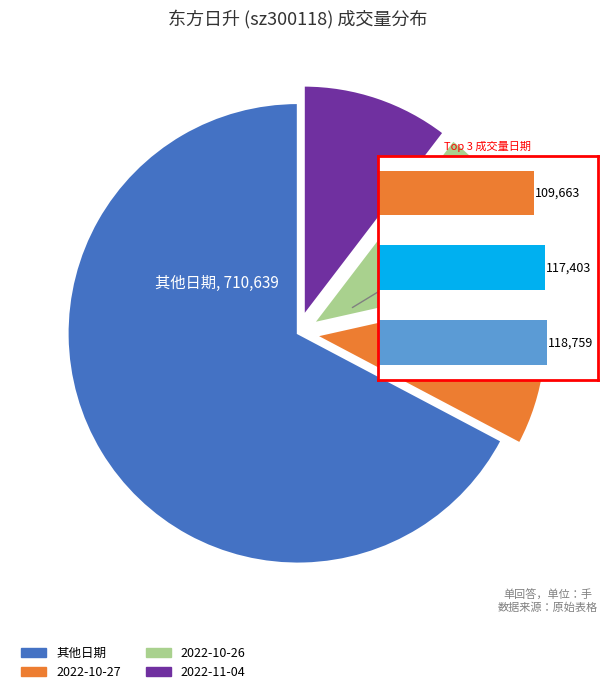

The 430350 slice represents 24% of the pie. True or false?

False